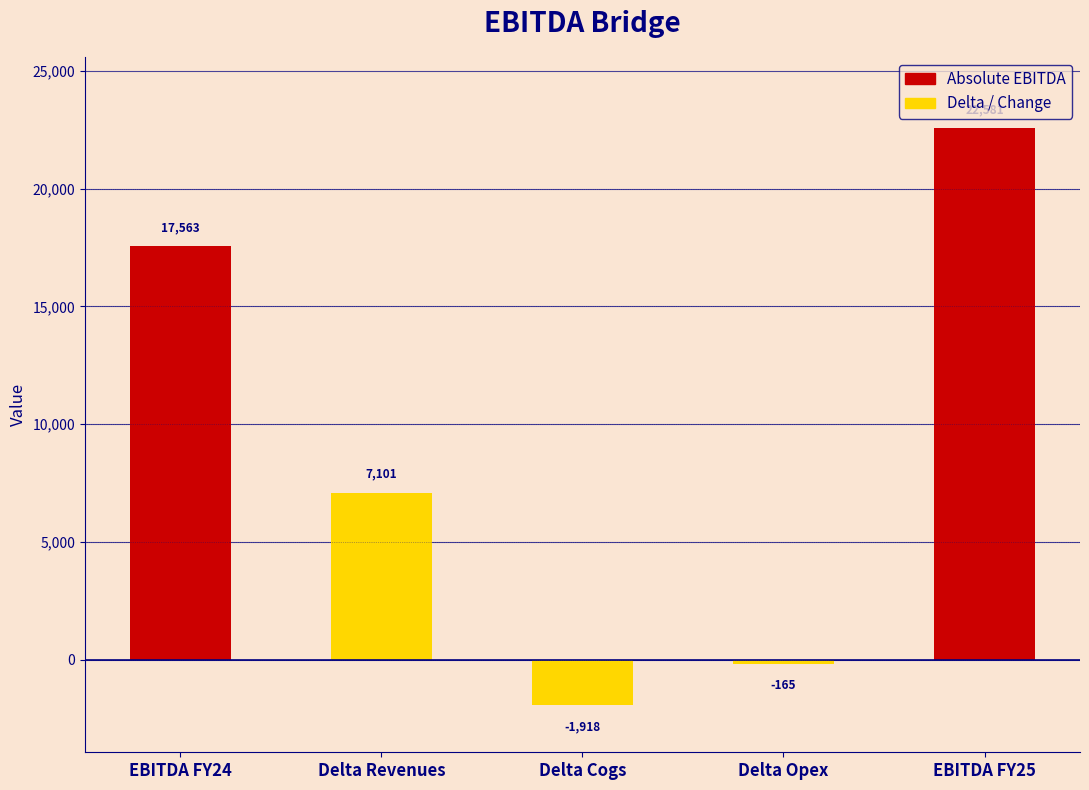

Which label corresponds to the smallest value in the chart?

Delta Cogs